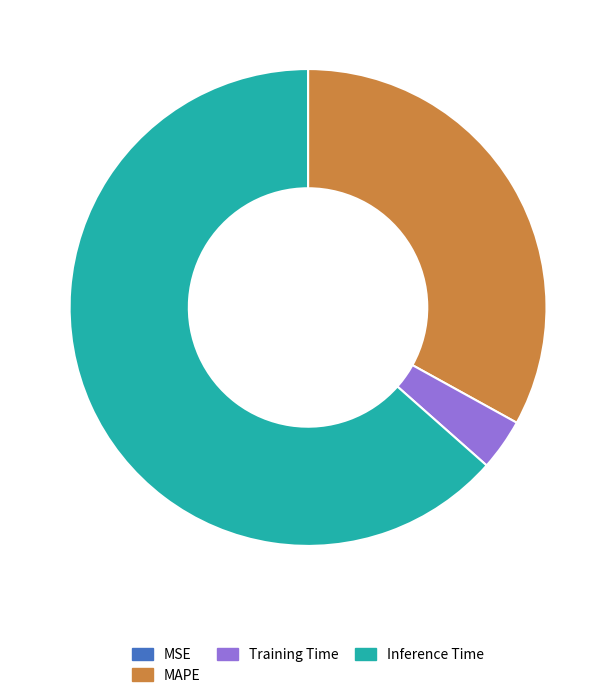

Does any single category account for the majority?

Yes